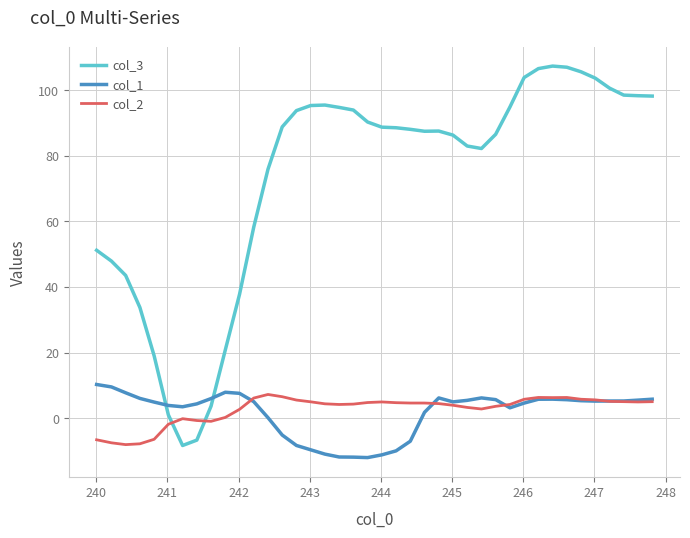

Which series has the widest spread of values?

col_3